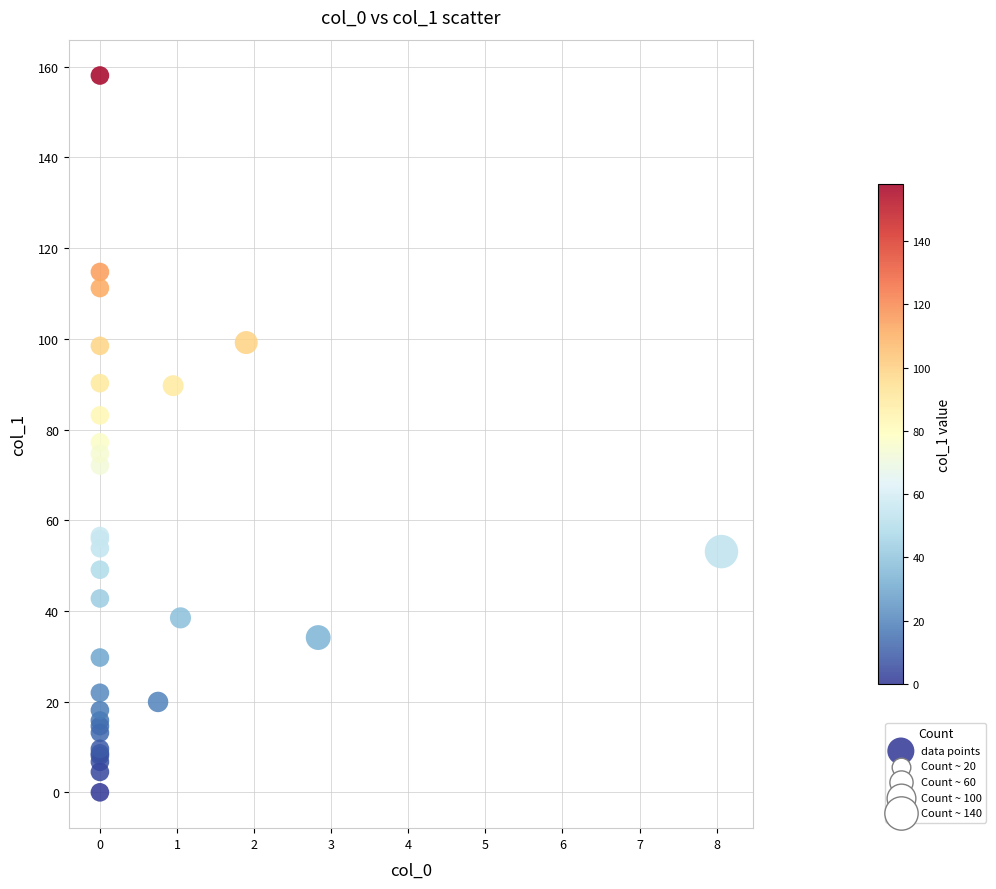

What Y value in the scatter plot is closest to 79?

77.2